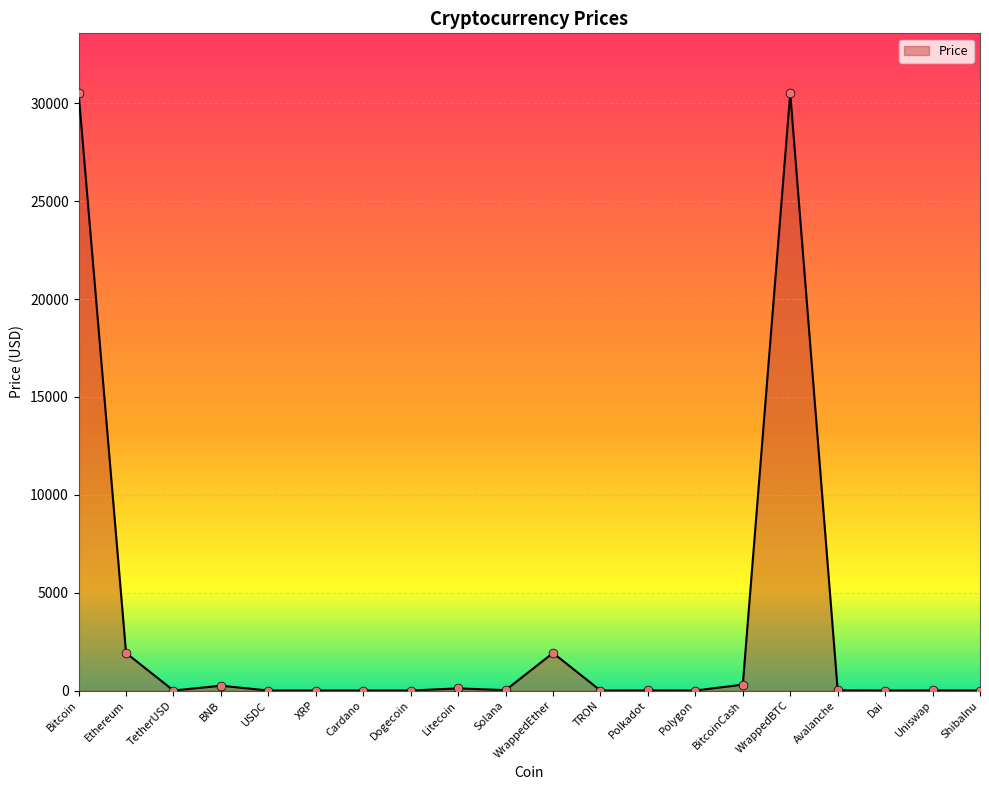

What is the change in value from USDC to XRP?

-0.5